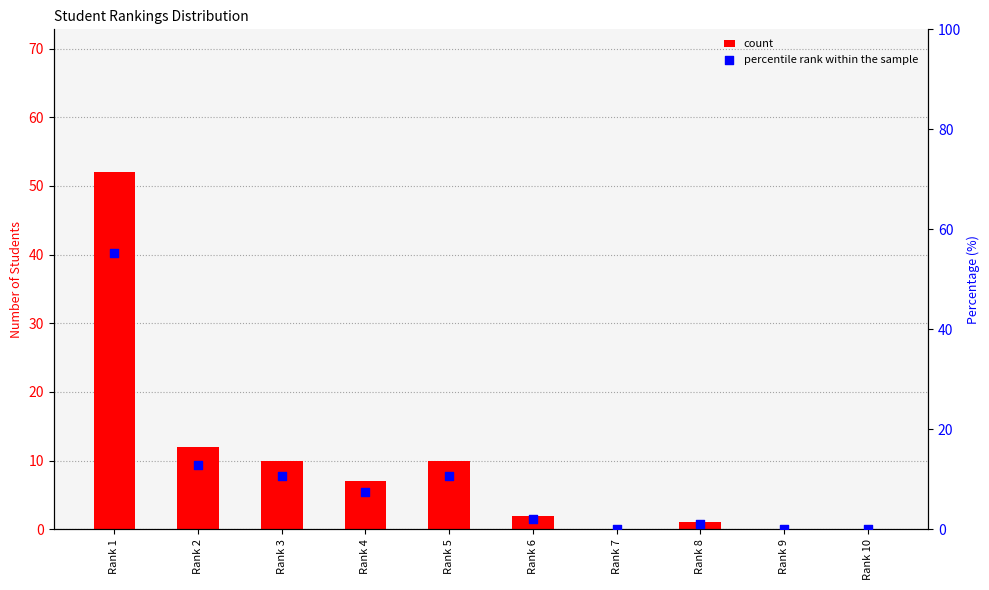

At how many categories does at least one series exceed 23?

1